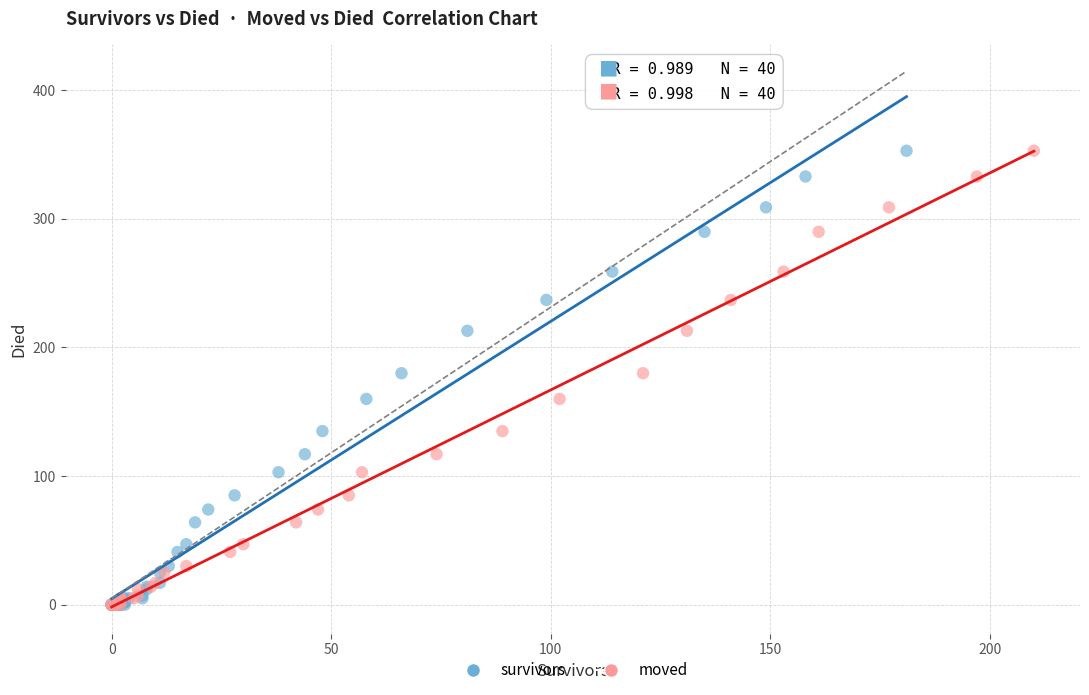

What are all the series names shown in the legend?

survivors, moved